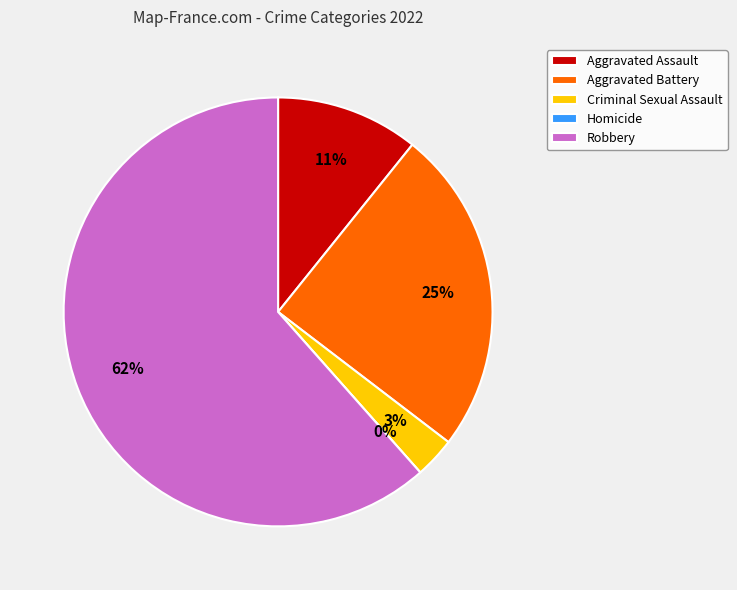

To the nearest percent, what is the combined percentage of Aggravated Assault and Homicide?

11%